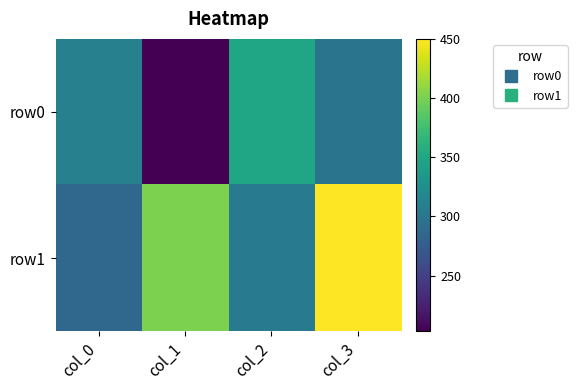

Reading left to right, transcribe all the data shown in this chart.

row0: col_0=311	col_1=203	col_2=349	col_3=298
row1: col_0=286	col_1=401	col_2=304	col_3=450